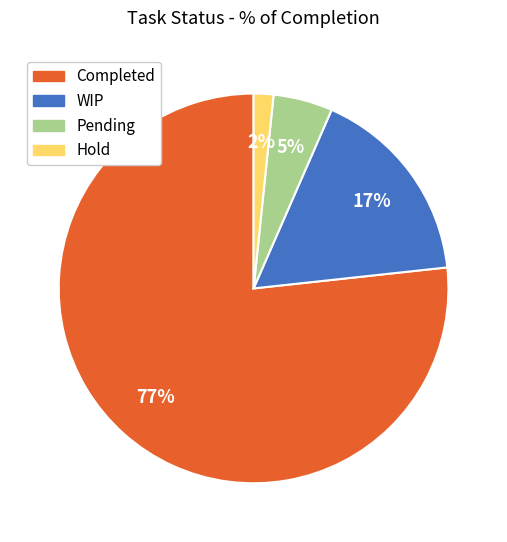

Approximately how many times larger is the value at Pending compared to Completed?

0.1